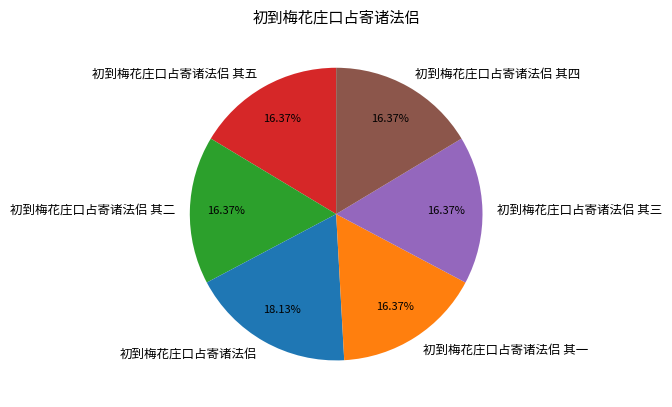

What percentage is NOT represented by 初到梅花庄口占寄诸法侣 其一?

83.6%